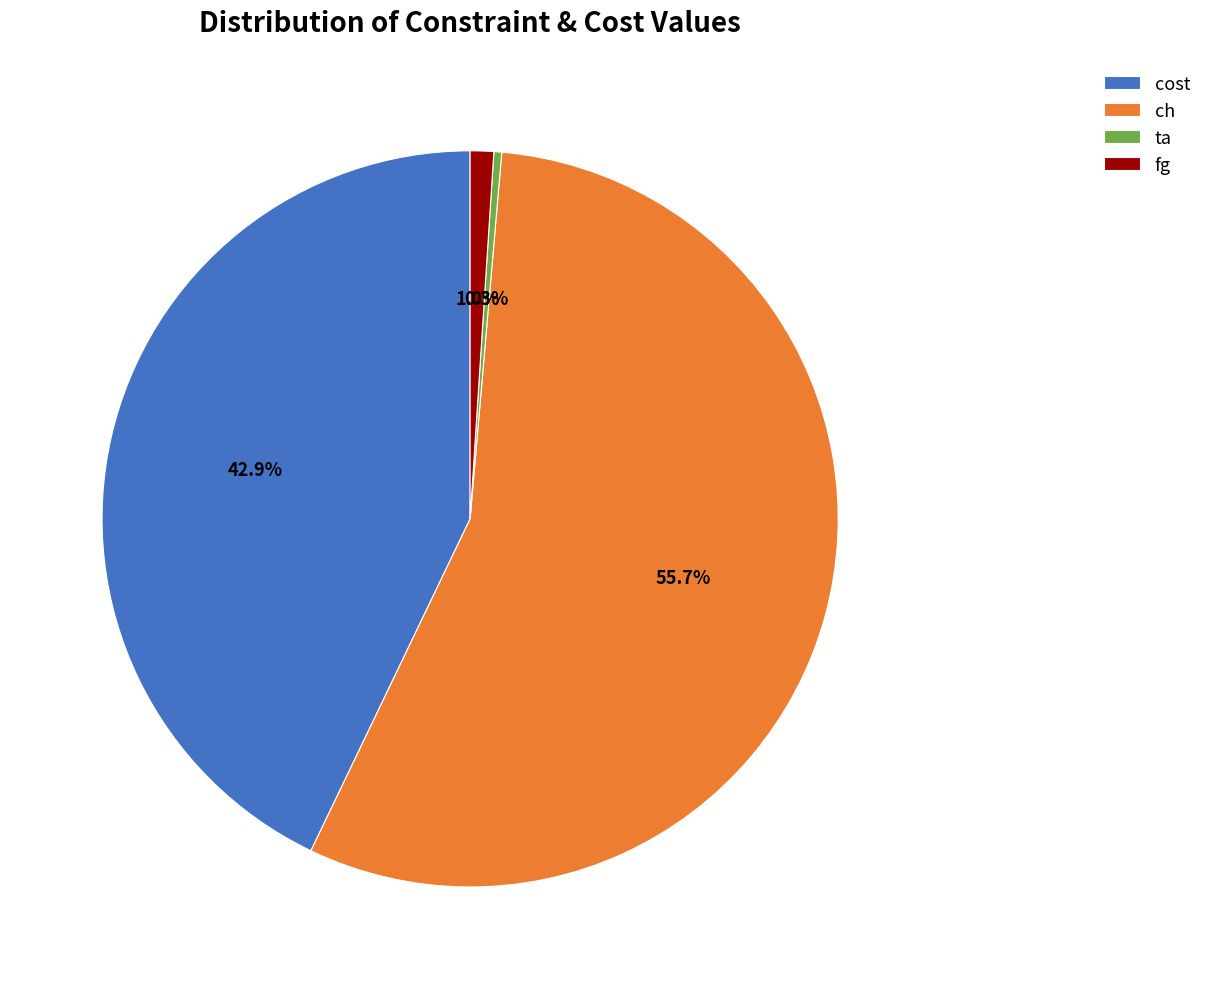

Is it true that ch is 56% of the pie?

True